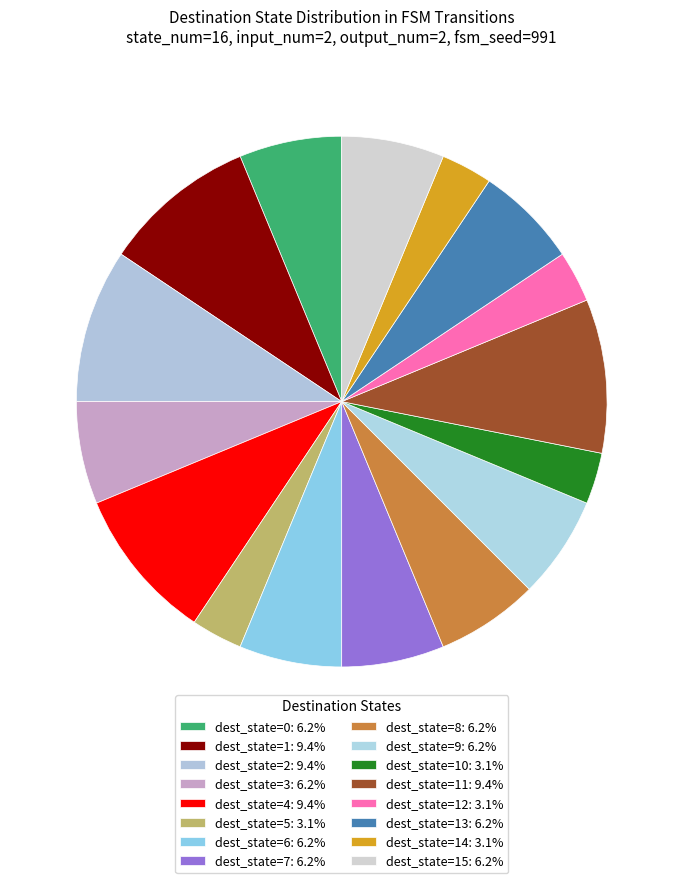

How many slices are in this pie chart?

16